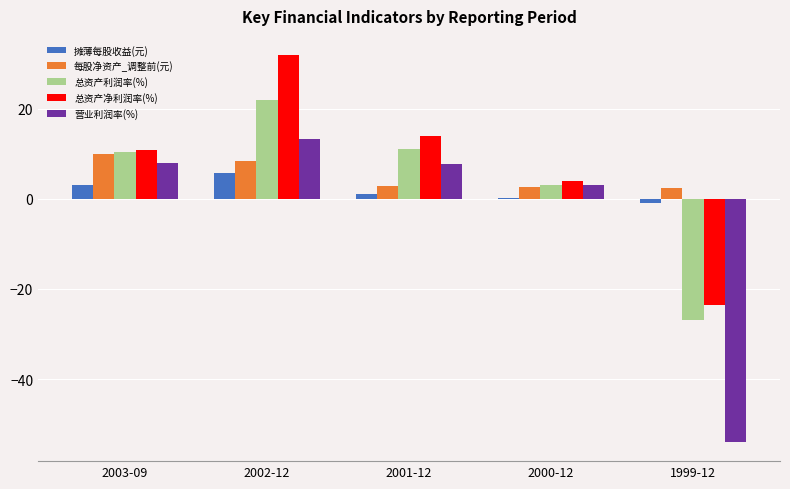

True or false: 总资产净利润率(%) has a value of 13.8 at 2001-12.

True